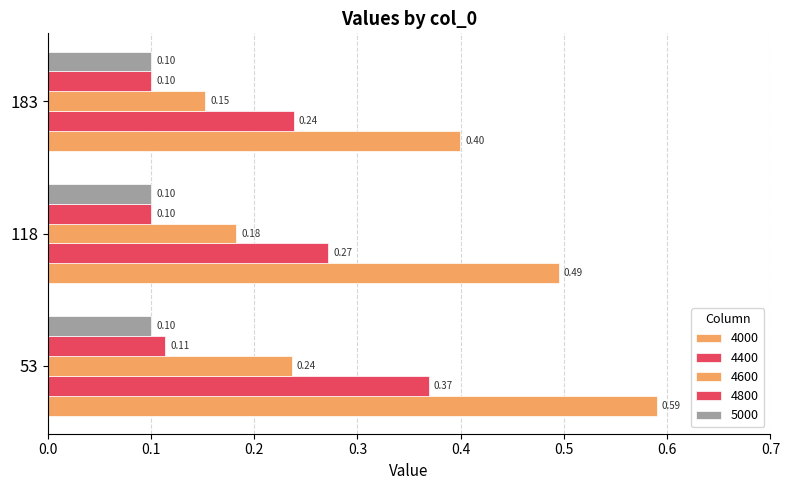

What is the minimum value for 4400?

0.2